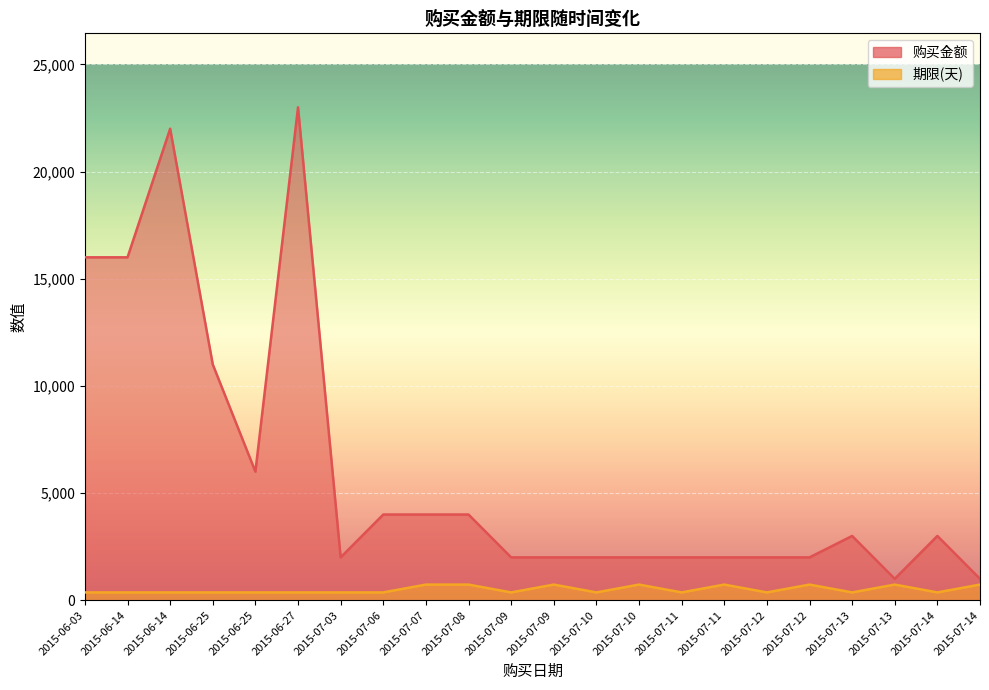

Reading right to left, transcribe all the data shown in this chart.

购买金额: 2015-07-14=1000	2015-07-14=3000	2015-07-13=1000	2015-07-13=3000	2015-07-12=2000	2015-07-12=2000	2015-07-11=2000	2015-07-11=2000	2015-07-10=2000	2015-07-10=2000	2015-07-09=2000	2015-07-09=2000	2015-07-08=4000	2015-07-07=4000	2015-07-06=4000	2015-07-03=2000	2015-06-27=23000	2015-06-25=6000	2015-06-25=11000	2015-06-14=22000	2015-06-14=16000	2015-06-03=16000
期限(天): 2015-07-14=731	2015-07-14=366	2015-07-13=731	2015-07-13=366	2015-07-12=731	2015-07-12=366	2015-07-11=731	2015-07-11=366	2015-07-10=731	2015-07-10=366	2015-07-09=731	2015-07-09=366	2015-07-08=731	2015-07-07=731	2015-07-06=366	2015-07-03=366	2015-06-27=366	2015-06-25=366	2015-06-25=366	2015-06-14=366	2015-06-14=366	2015-06-03=366